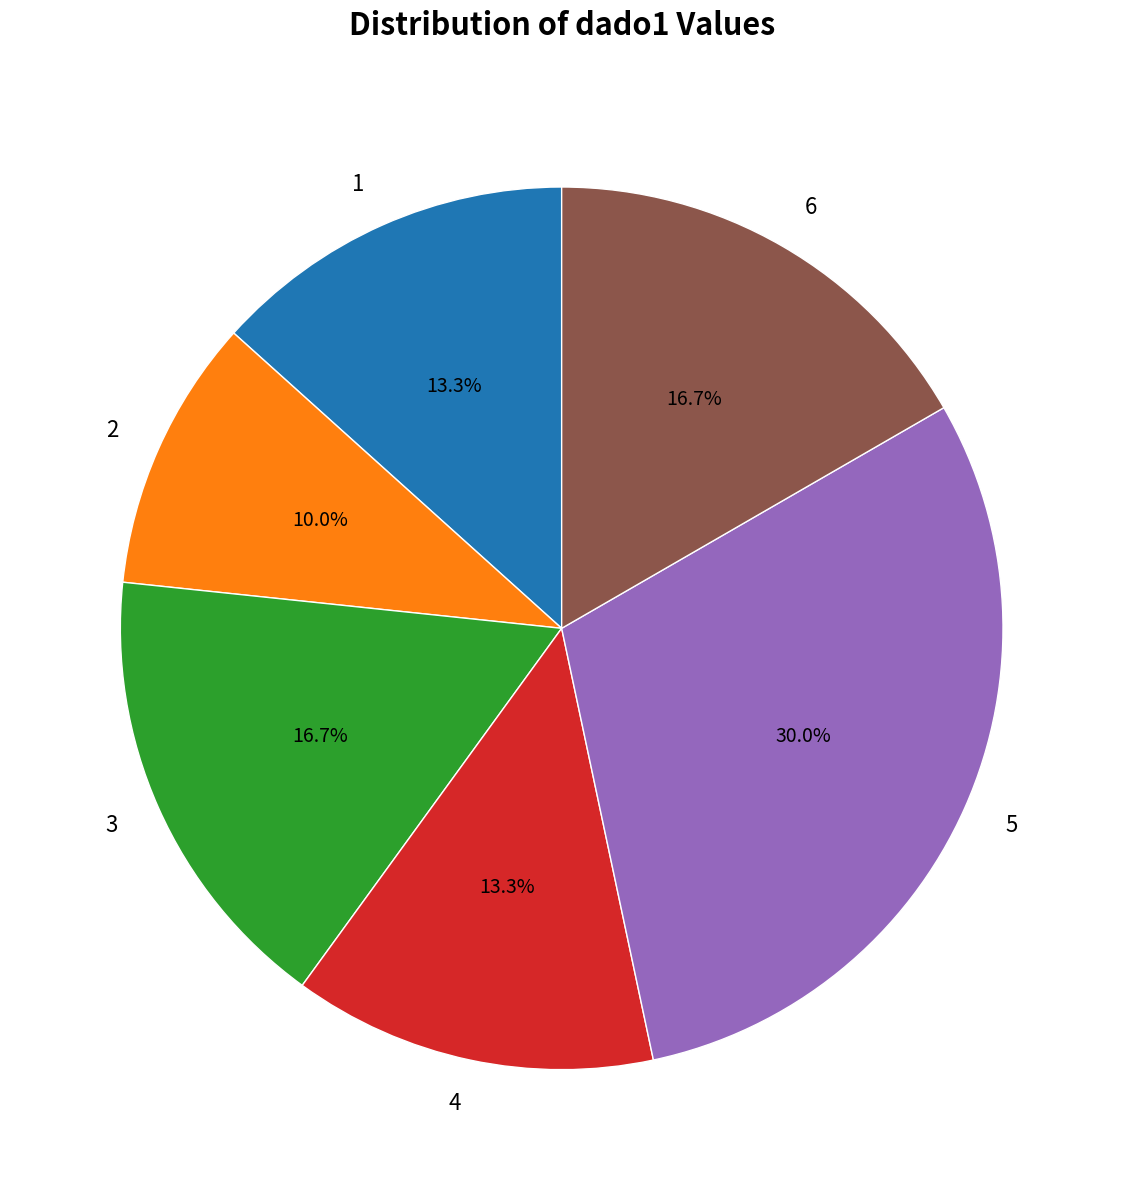

What is the largest slice in the pie chart?

5